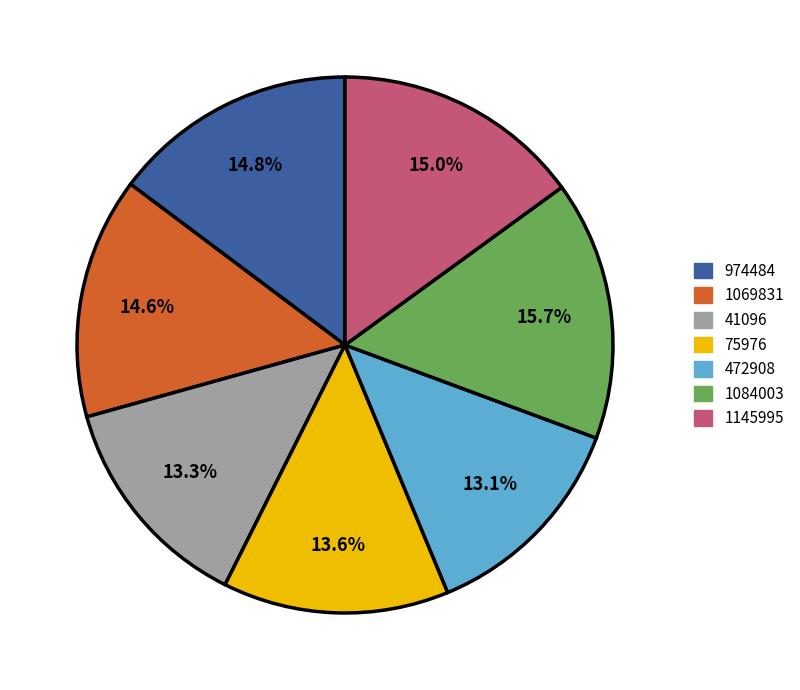

Which category has the biggest portion of the pie?

1084003